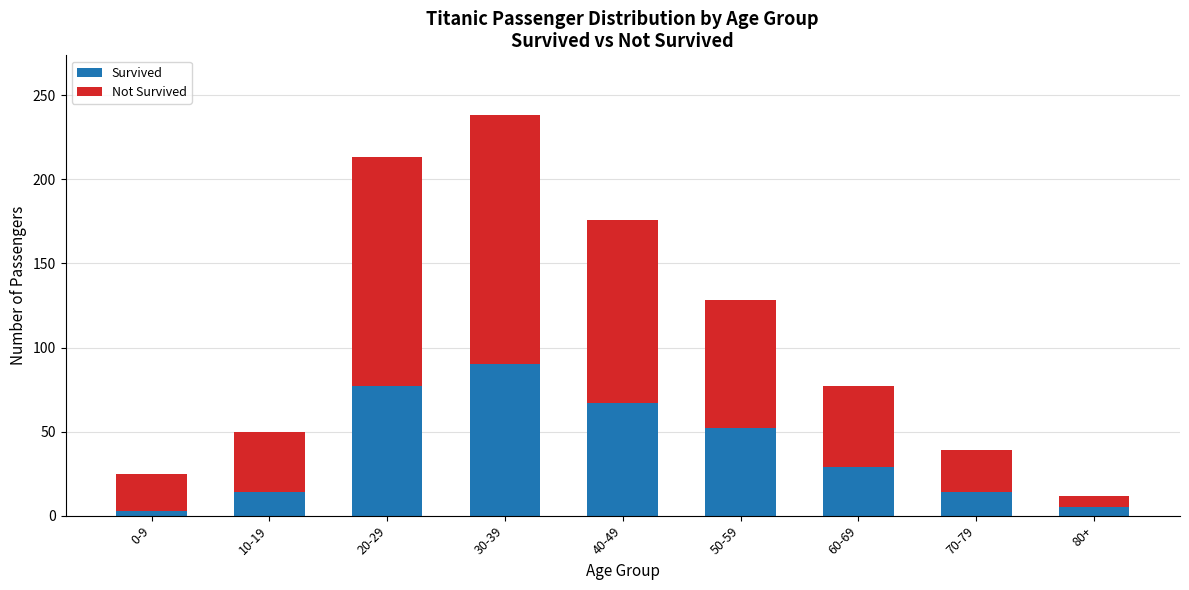

The value of Survived at 30-39 is 90. True or false?

True